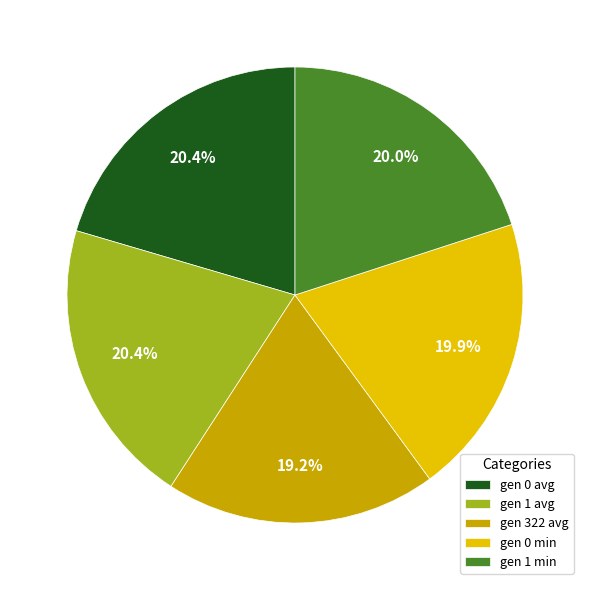

Is the sum of gen 322 avg and gen 1 avg greater than half?

No